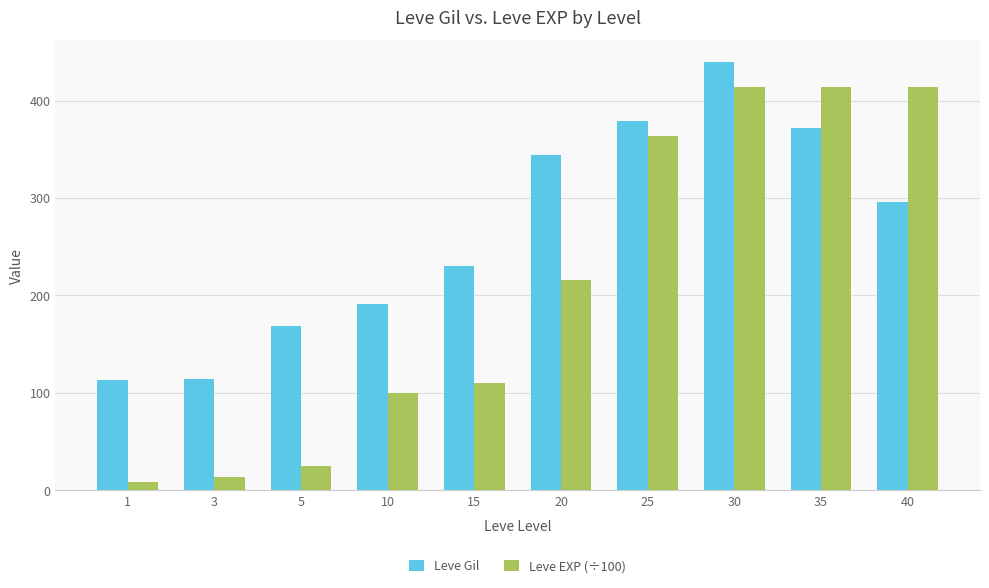

Rank the series by their maximum value, from lowest to highest.

Leve EXP (÷100), Leve Gil